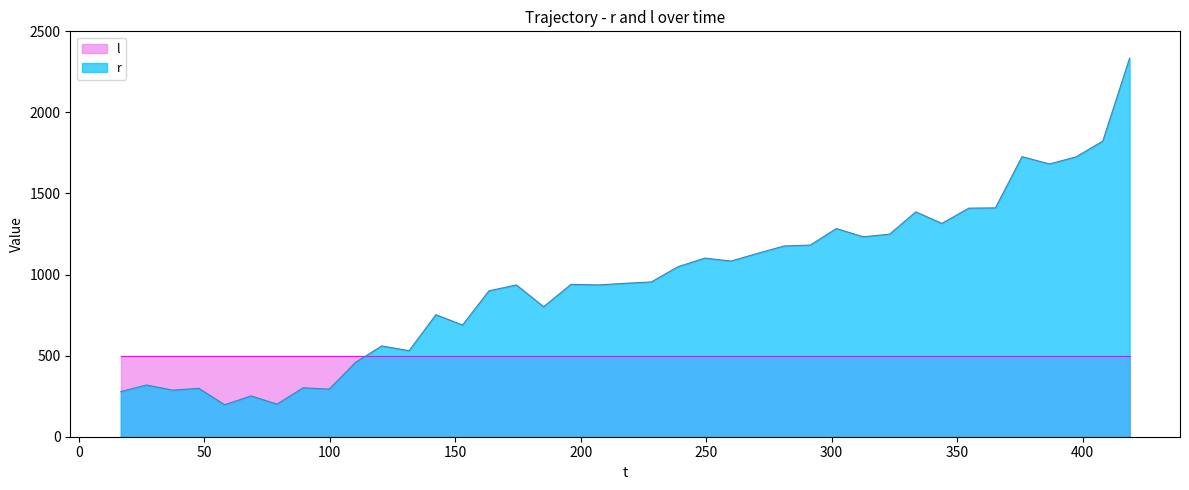

What is the minimum value shown in the chart?

197.0